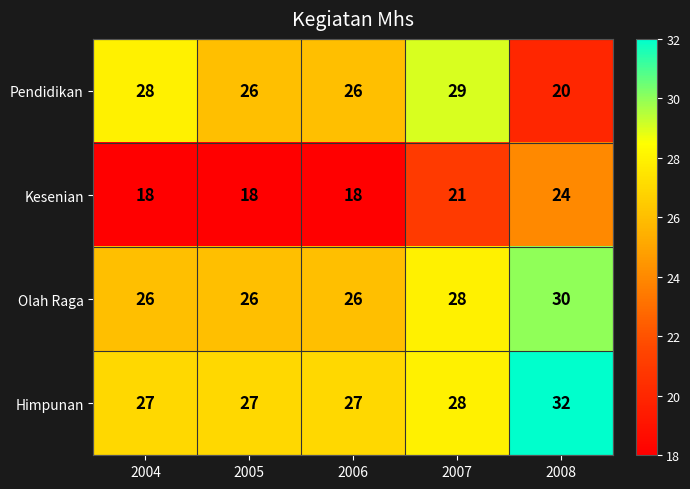

The value of Pendidikan at 2006 is 26. True or false?

True